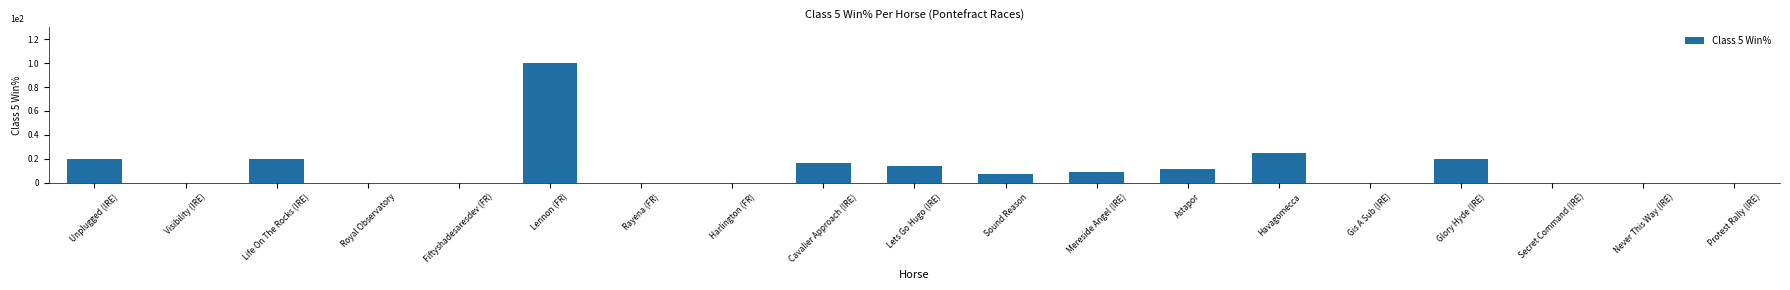

Is it true that the value at Rayena (FR) is 0.0?

True